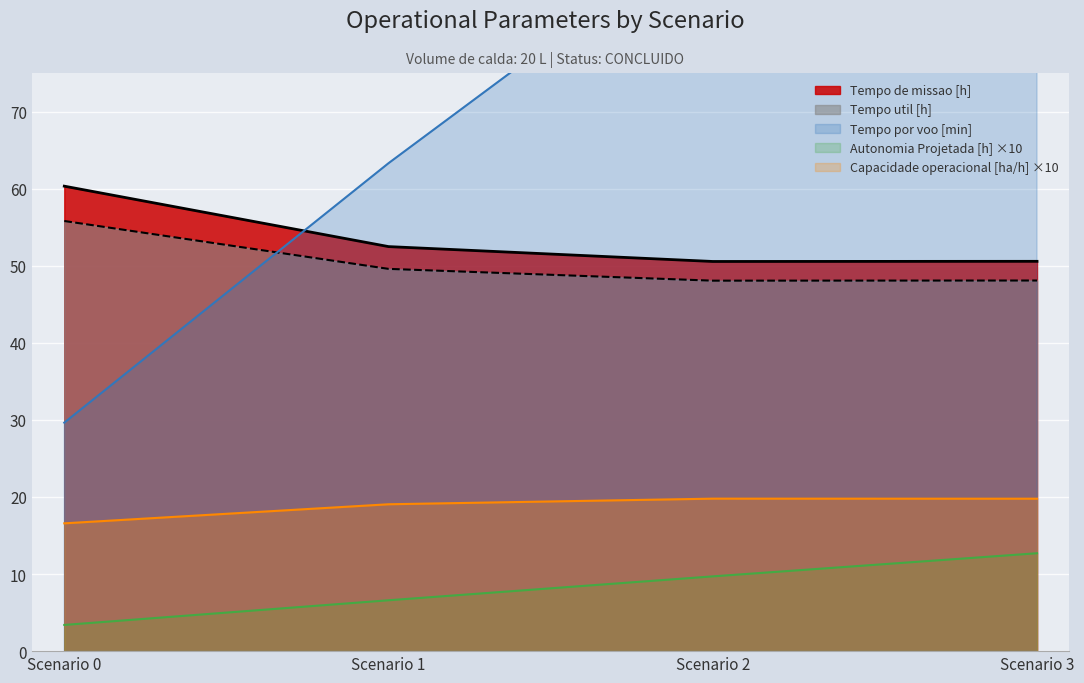

How many lines are shown in the chart?

5